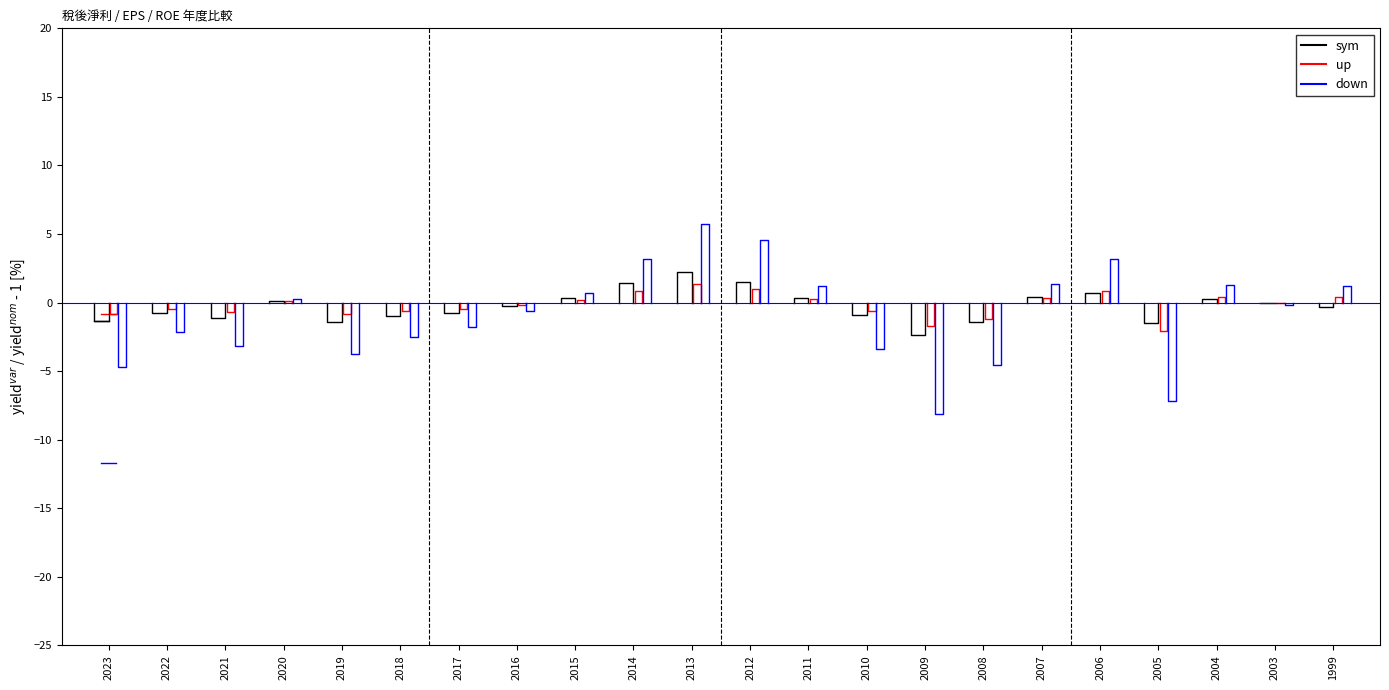

True or false: up has a value of -0.5 at 2023.

False